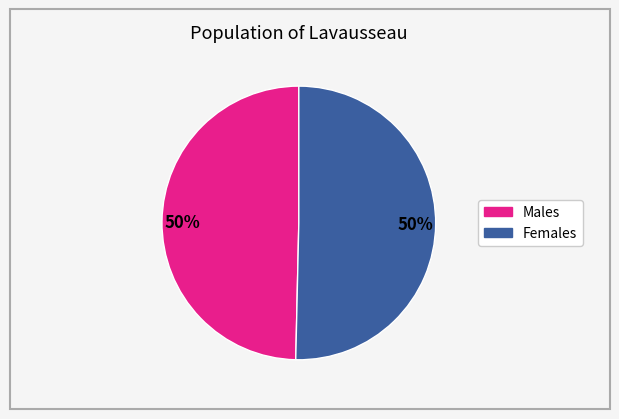

Count the number of slices in the pie.

2